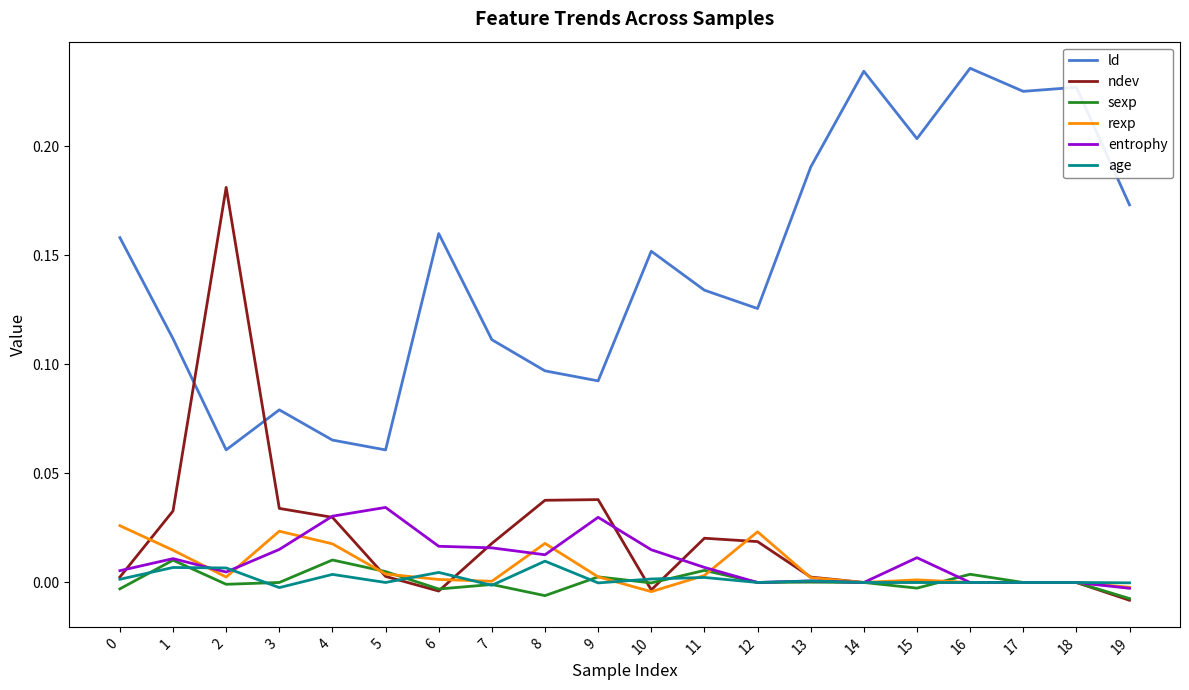

Which series has the widest spread of values?

ndev